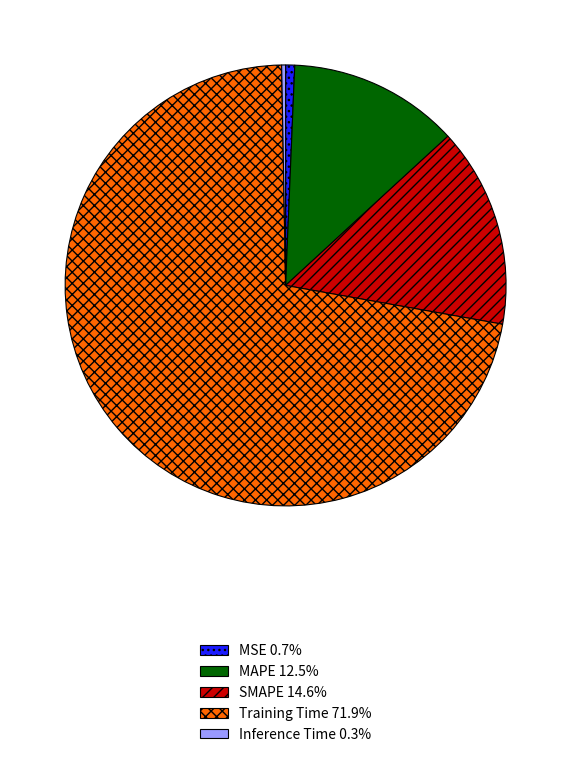

Is there any slice that represents more than half of the pie?

Yes